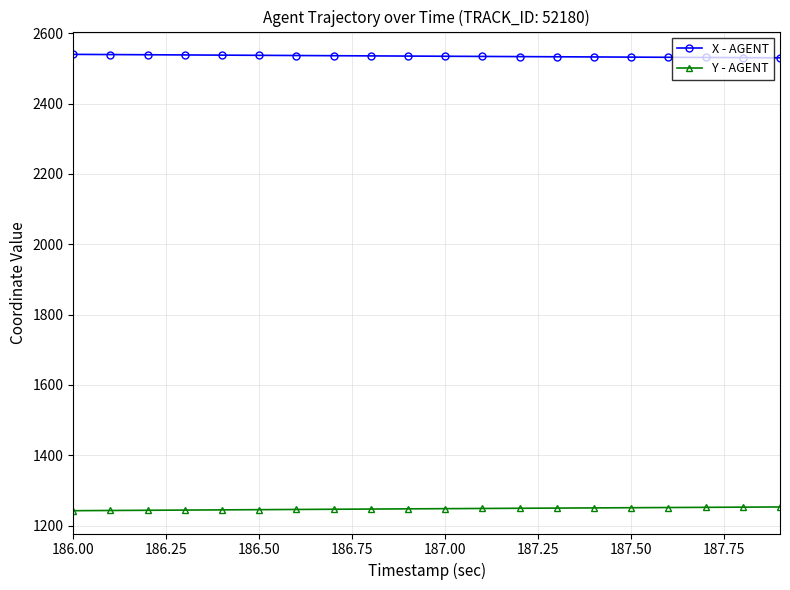

True or false: Y - AGENT and X - AGENT intersect in this chart.

False